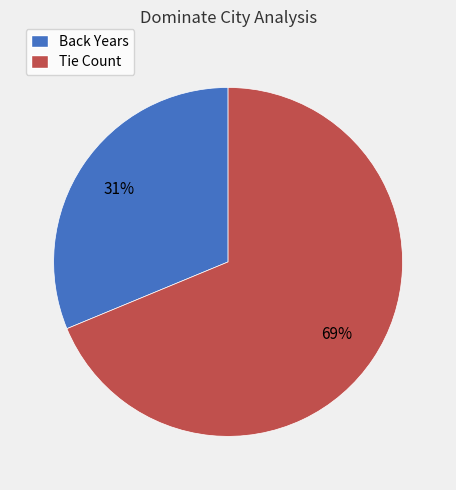

Rank the categories by value from highest to lowest.

Tie Count, Back Years